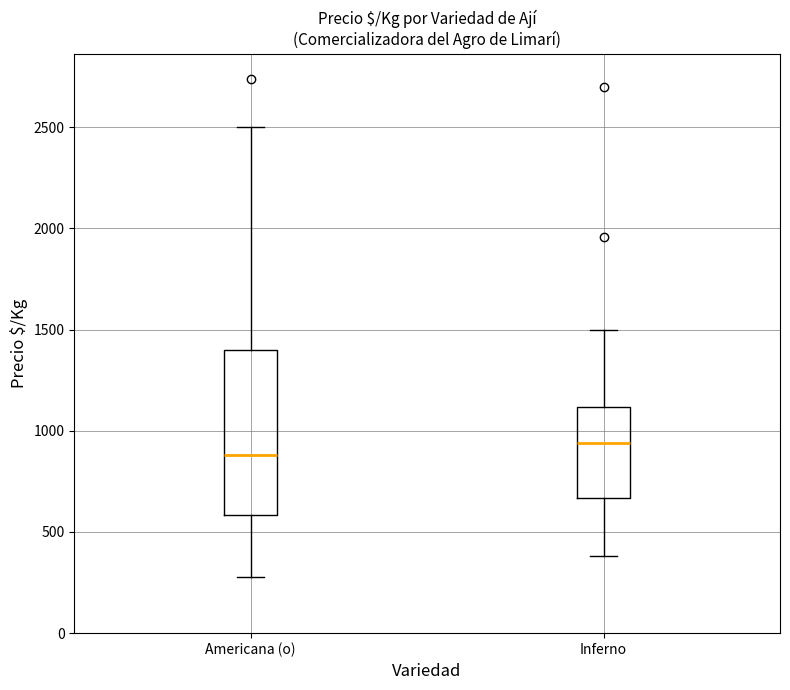

Reading left to right, read every box against the y-axis: the position of its median line, the range the box covers, and the ends of its whiskers. The values are not printed on the chart, so give them approximately, as read against the axis.

Americana (o): median 900, box 600 to 1400, whiskers 300 to 2500
Inferno: median 950, box 650 to 1100, whiskers 400 to 1500